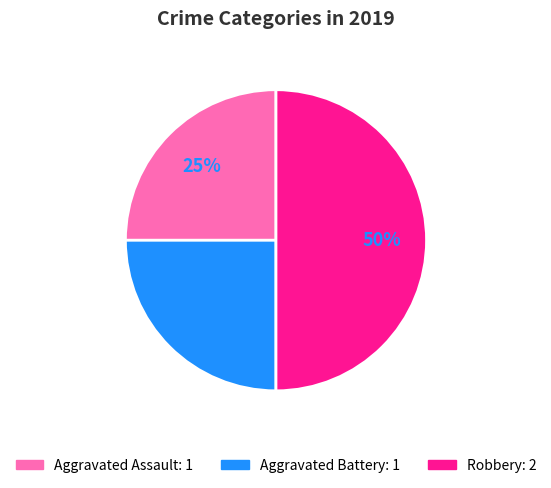

To the nearest percent, what portion does Robbery represent?

50%